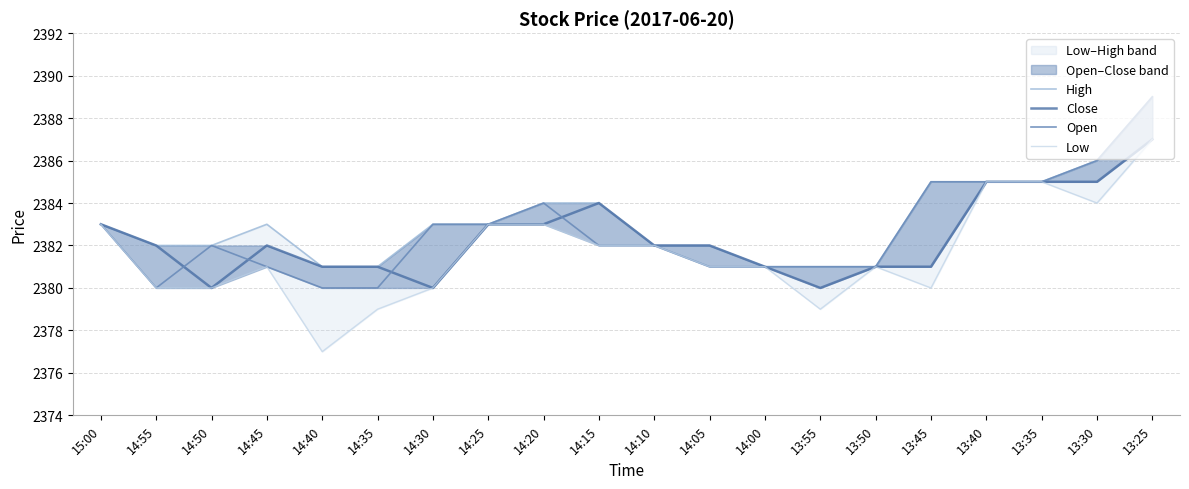

True or false: Close and Low cross at least once.

False